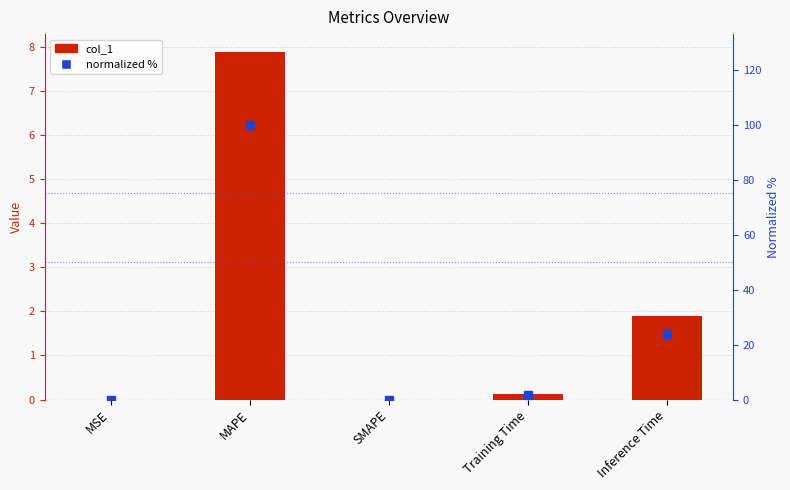

Which series has the largest Y range (max minus min)?

normalized %